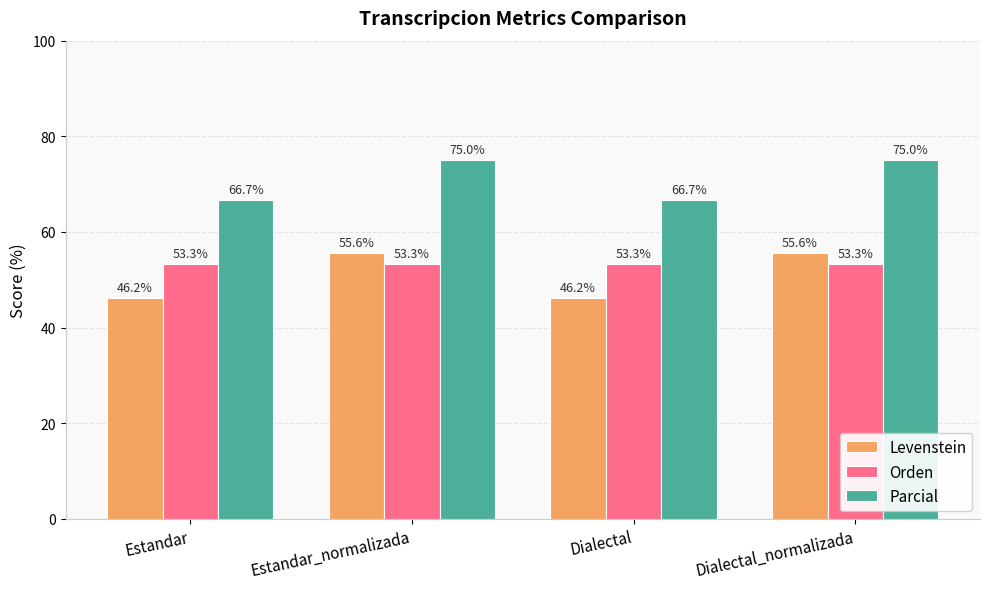

How many groups of bars are there?

4